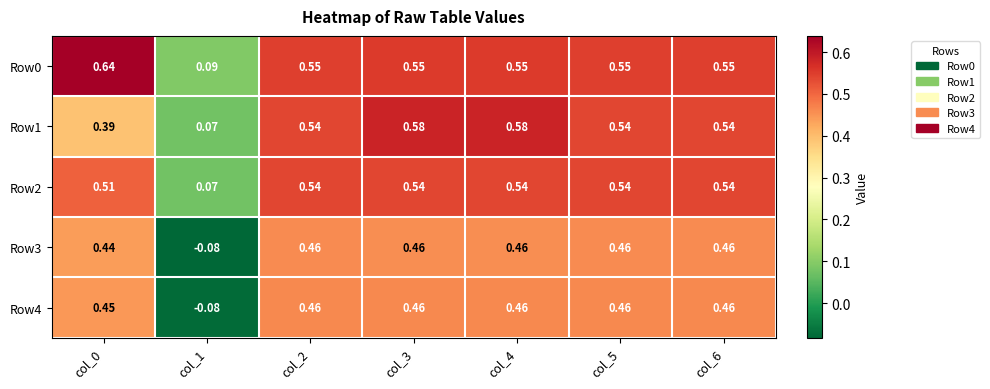

Rank the series by their maximum value, from highest to lowest.

Row0, Row1, Row2, Row4, Row3